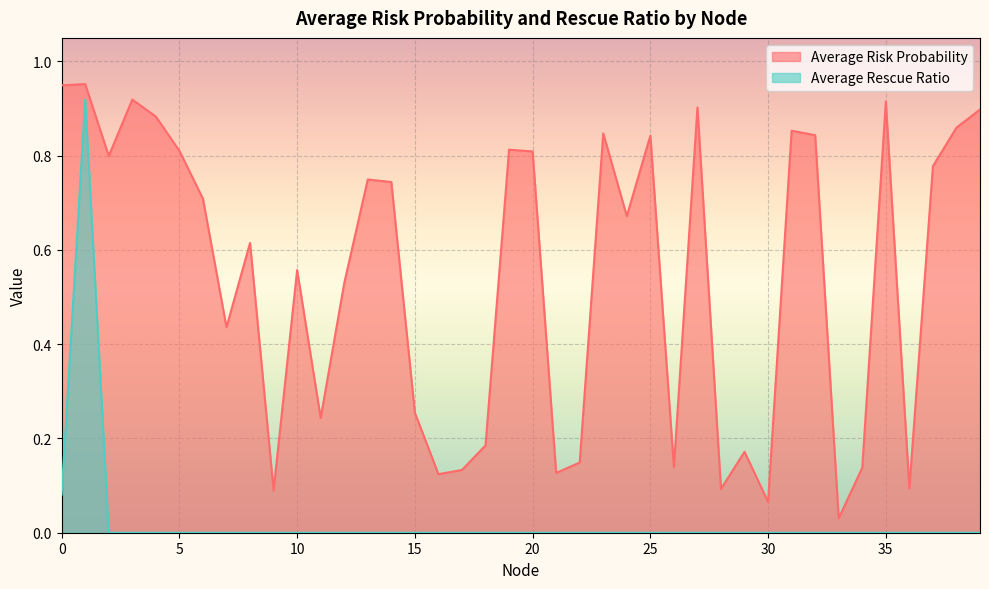

What is the spread (max minus min) of values at 16?

0.1